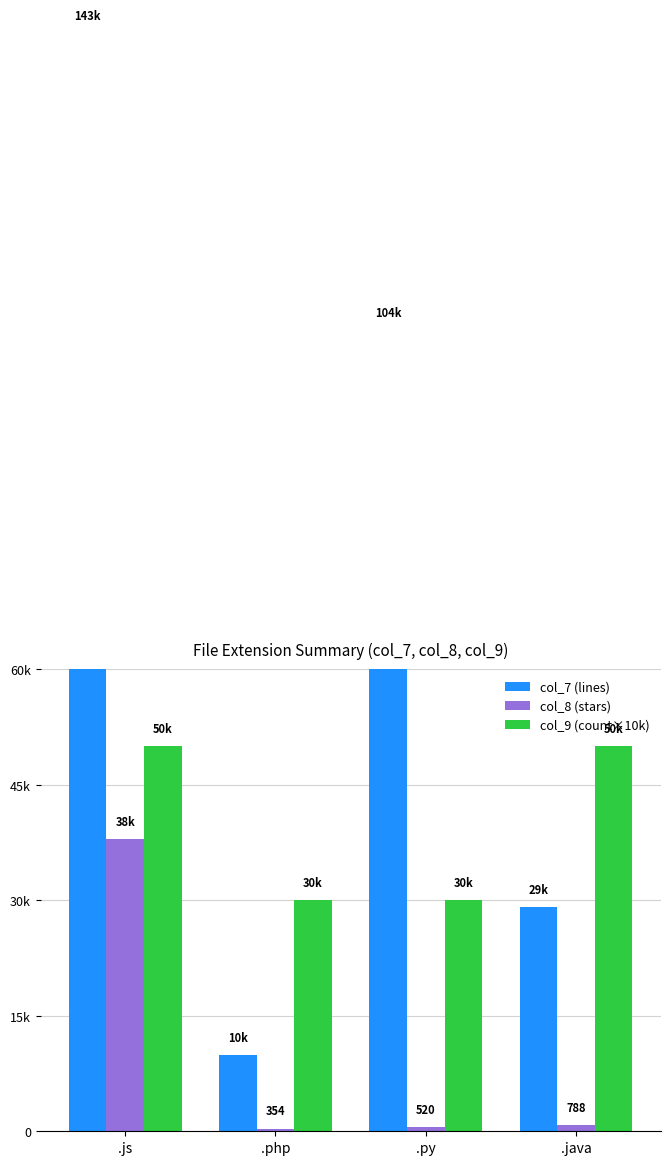

At which label does col_7 (lines) first exceed 104038?

.js